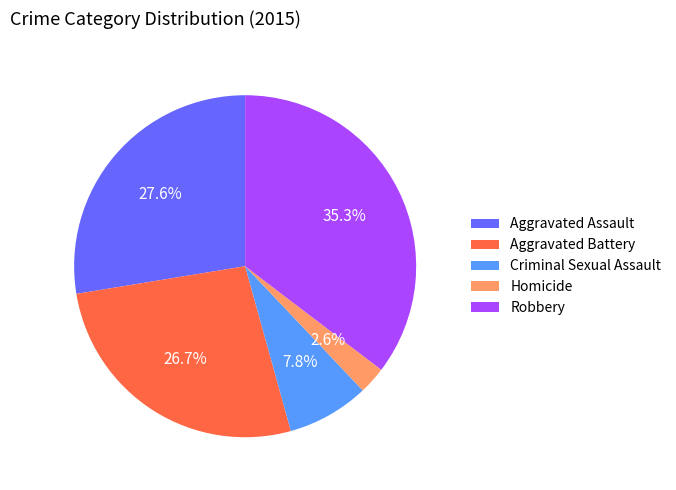

How much of the chart is everything except Criminal Sexual Assault?

92.2%